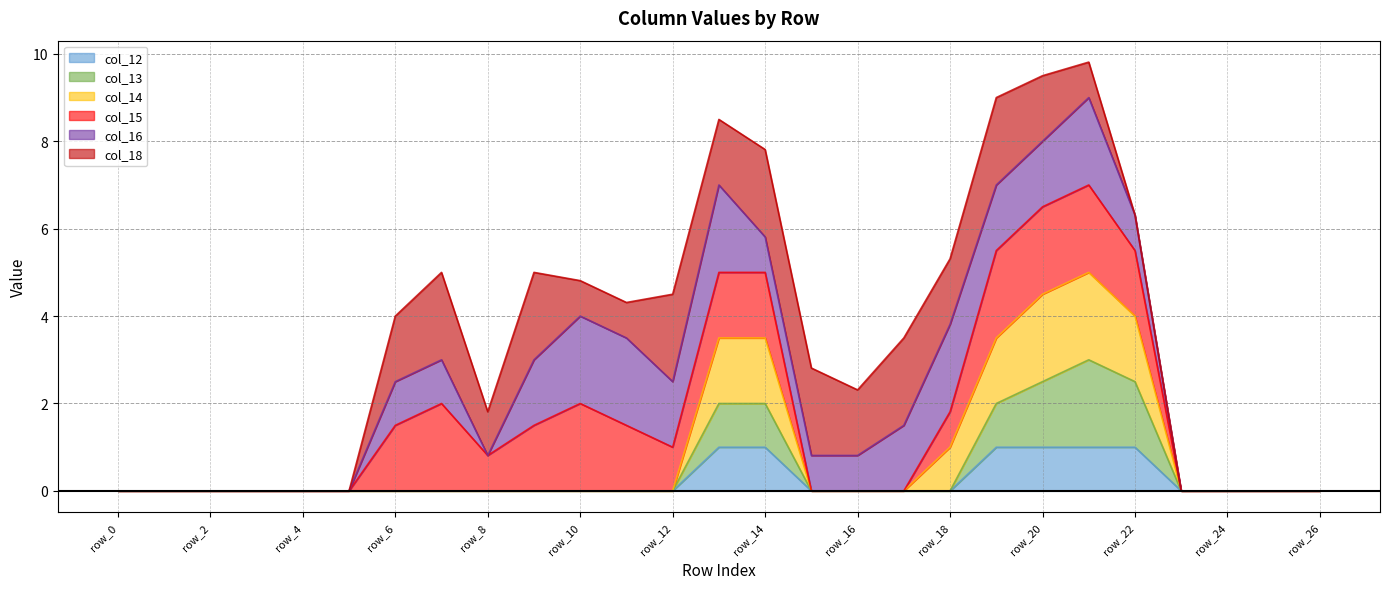

Is the value of col_12 at row_10 greater than the value of col_14 at row_4?

No